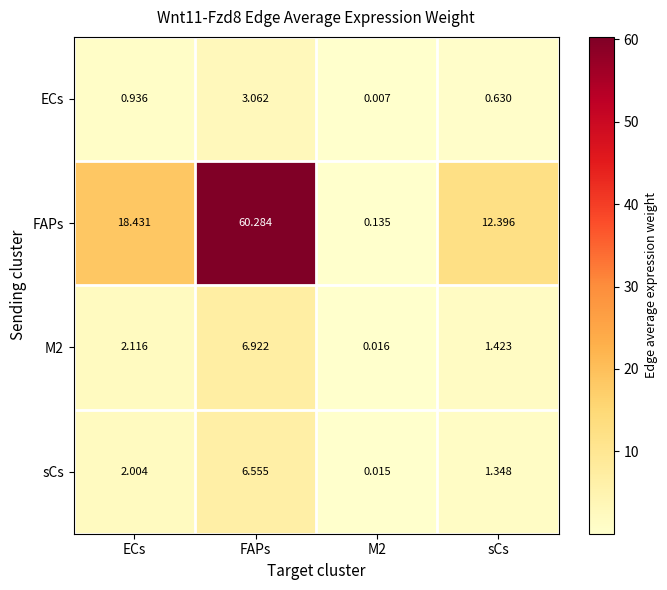

At which label is FAPs closest to 30?

ECs